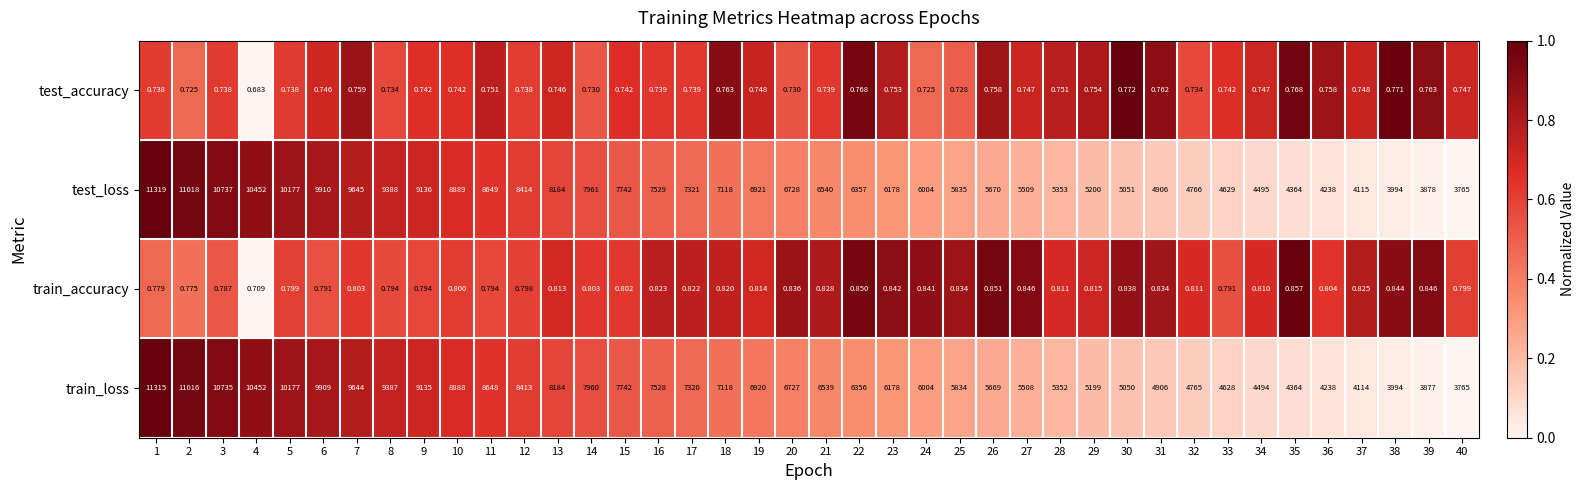

Which series has the largest range (max minus min)?

test_loss